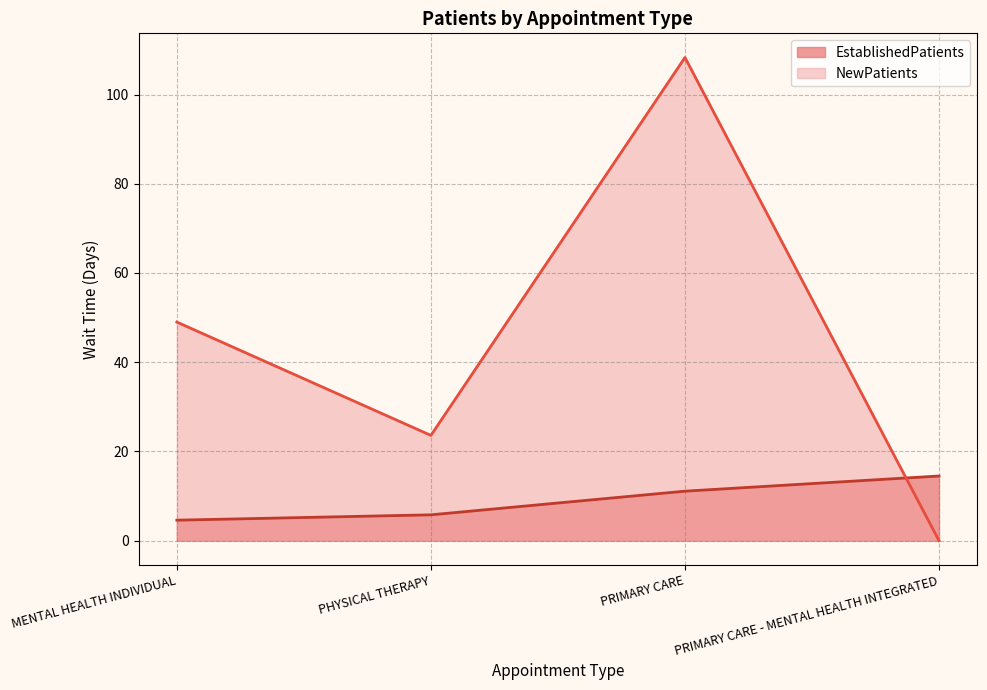

At which category does NewPatients reach its first local valley?

PHYSICAL THERAPY